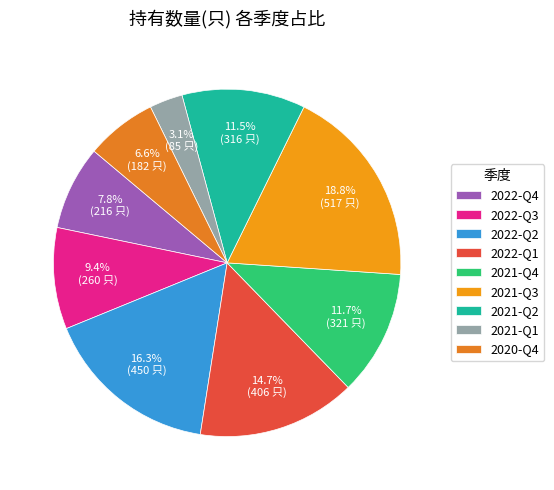

To the nearest percent, what is the difference between the largest and smallest slice percentages?

16%